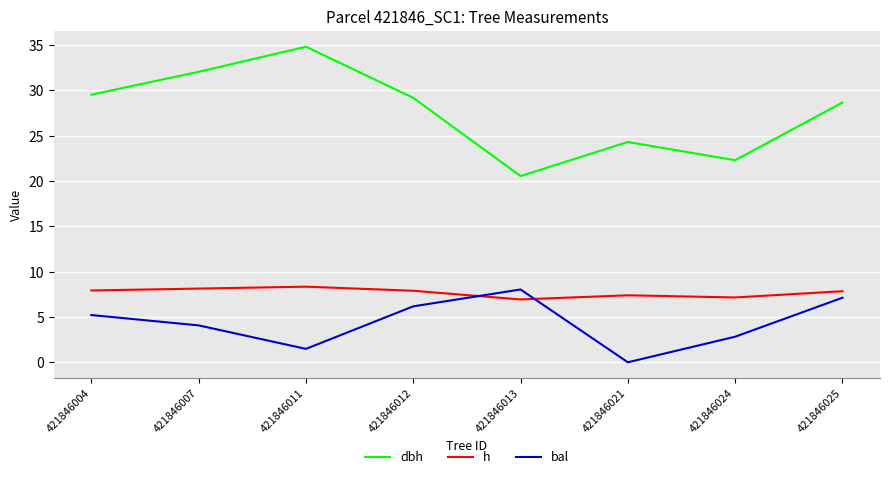

Rank the series by their maximum value, from highest to lowest.

dbh, h, bal